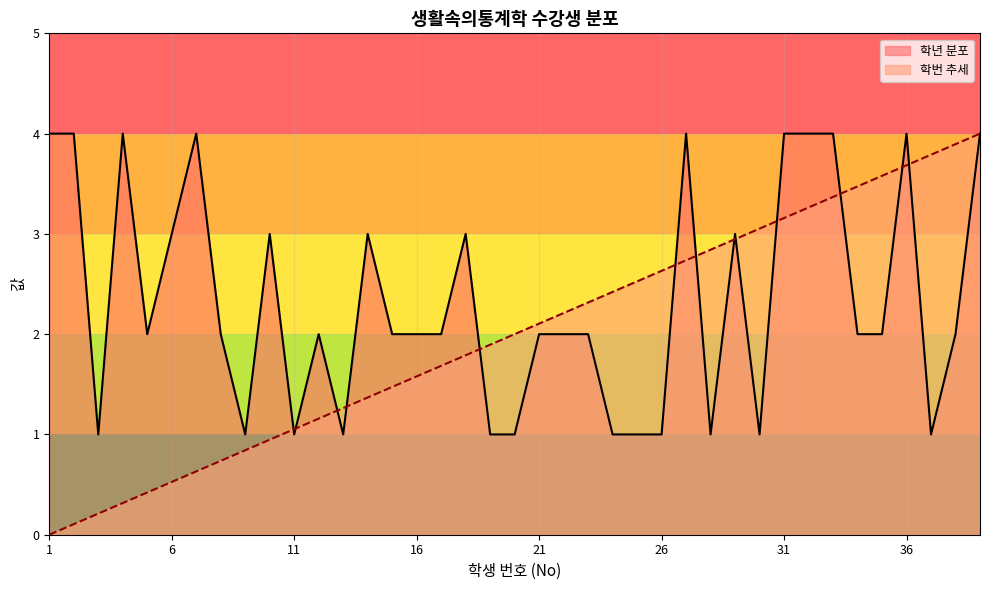

What is the difference between the values at 4 and 20?

3